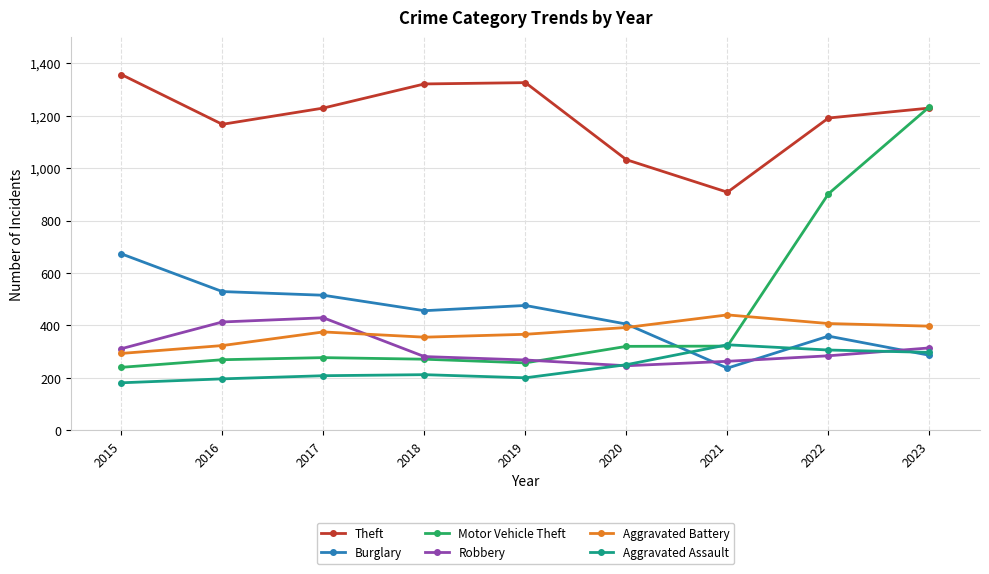

What is the approximate value of Burglary at 2016, to the nearest 5?

530